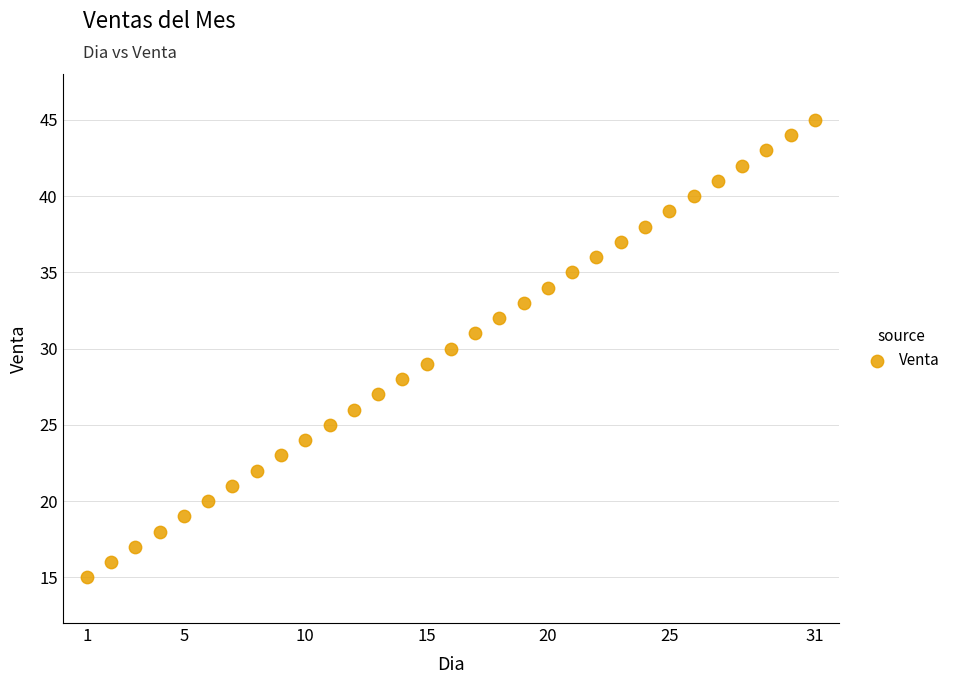

What is the range of Y values (max minus min)?

30